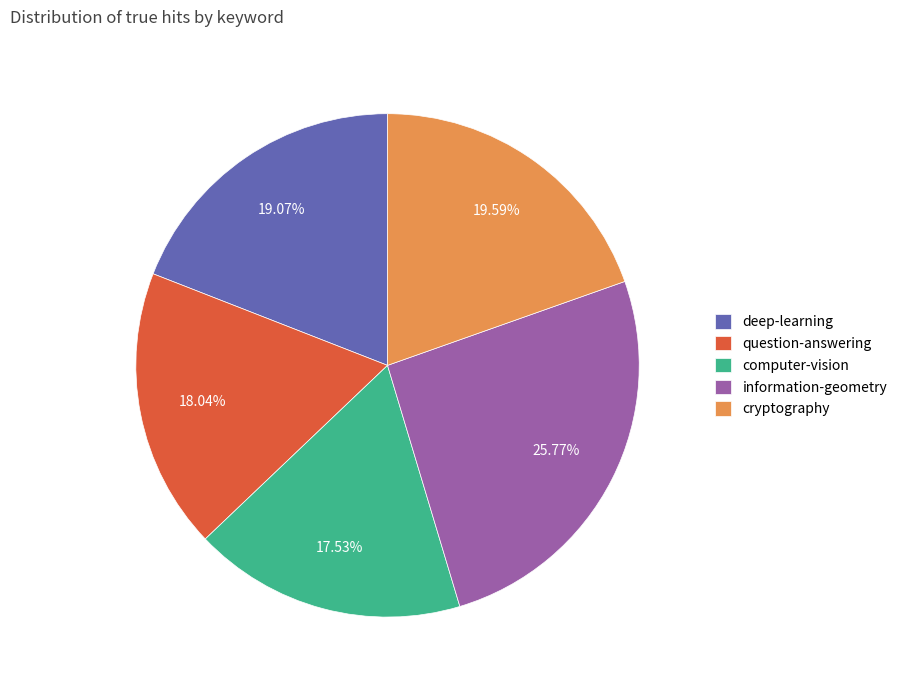

Which slice is the largest?

information-geometry